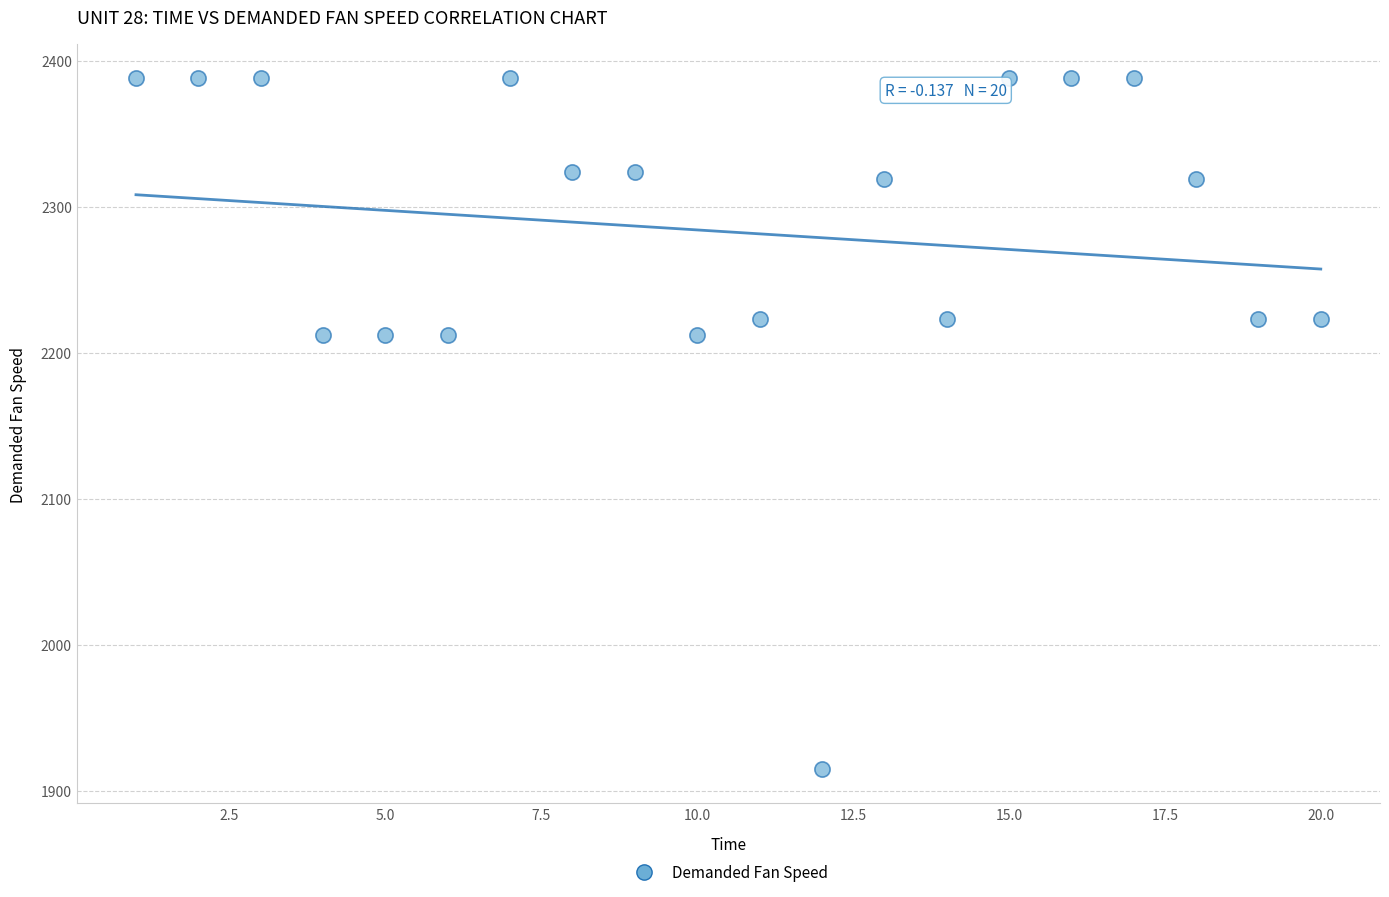

What is the range of Y values (max minus min)?

473